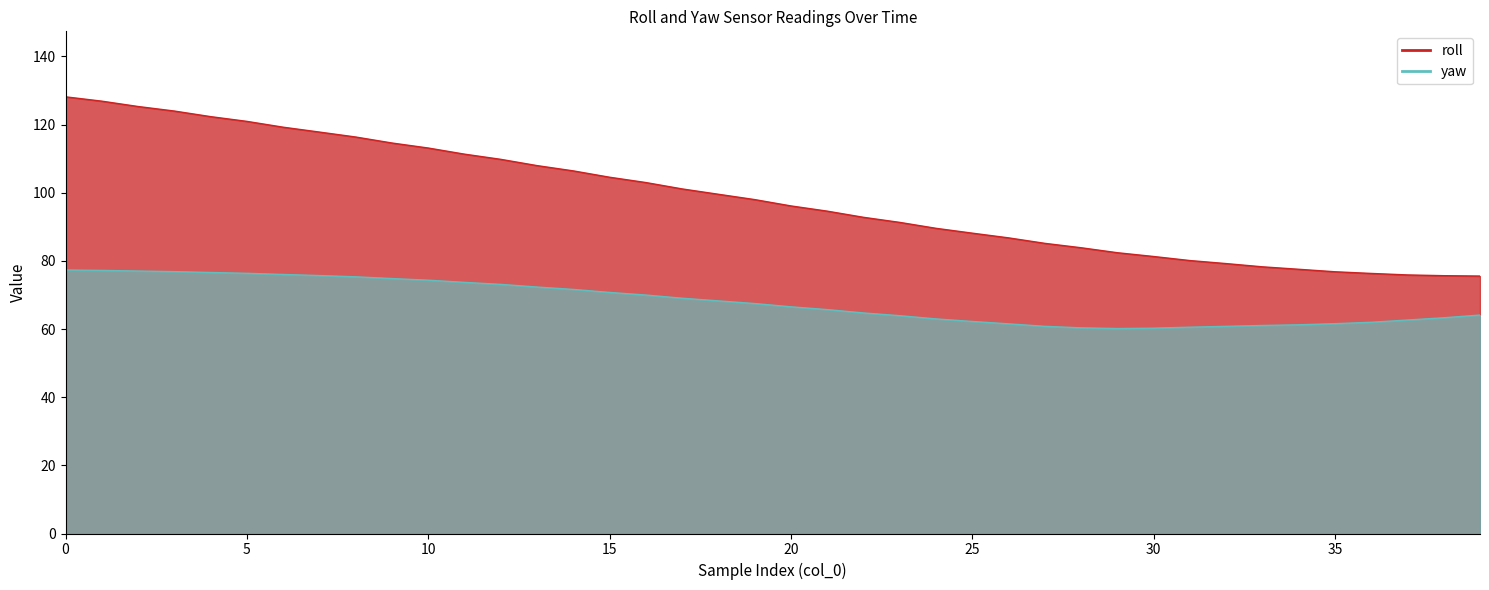

True or false: roll has more than 0 interior local peaks.

False